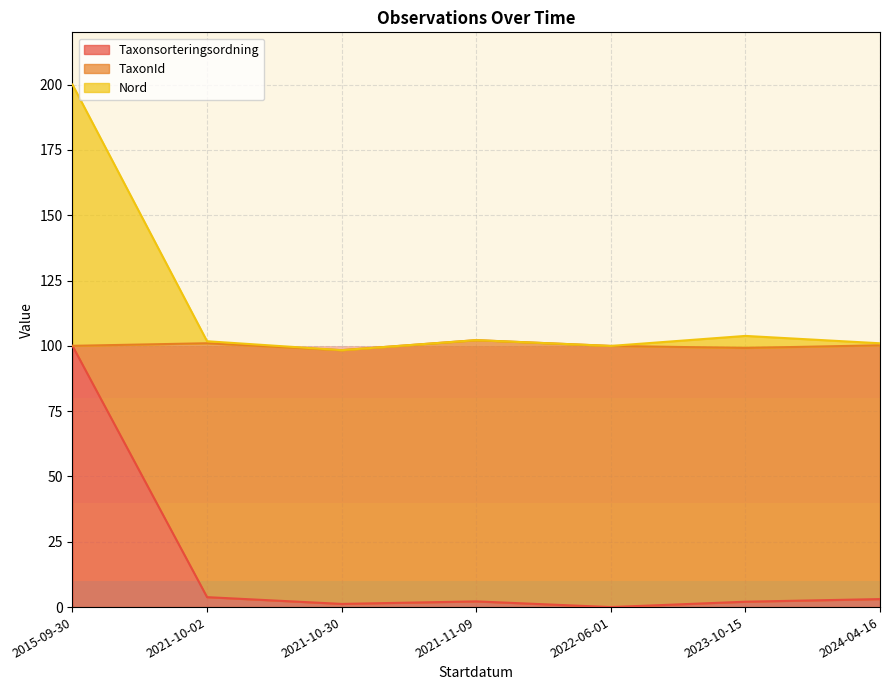

The TaxonId series shows 128.9 at 2021-10-30. True or false?

False